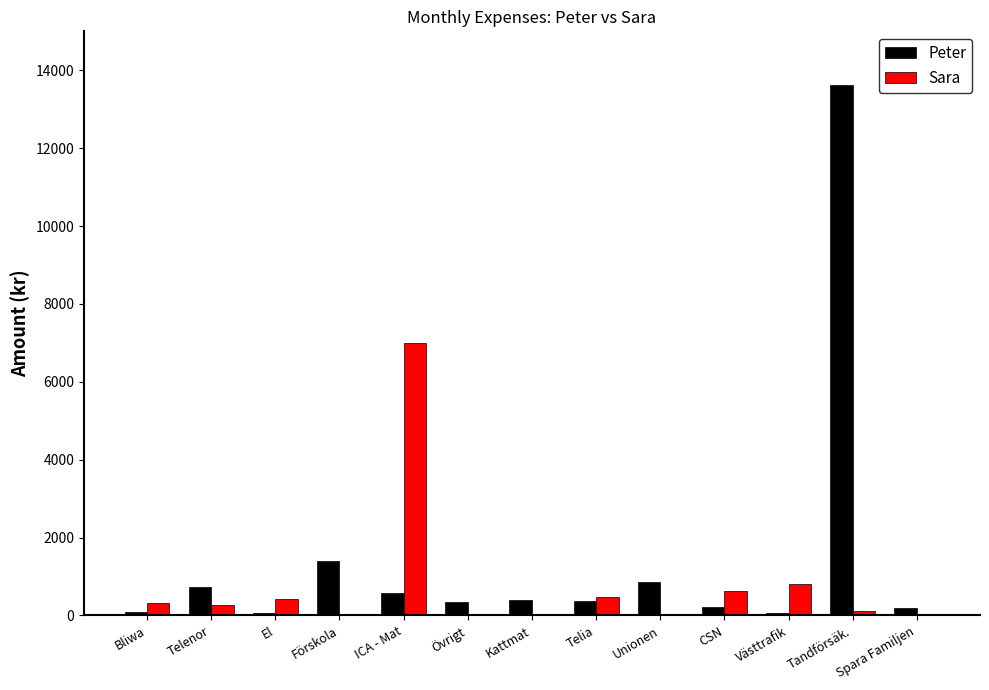

What is the sum of all Peter values?

18928